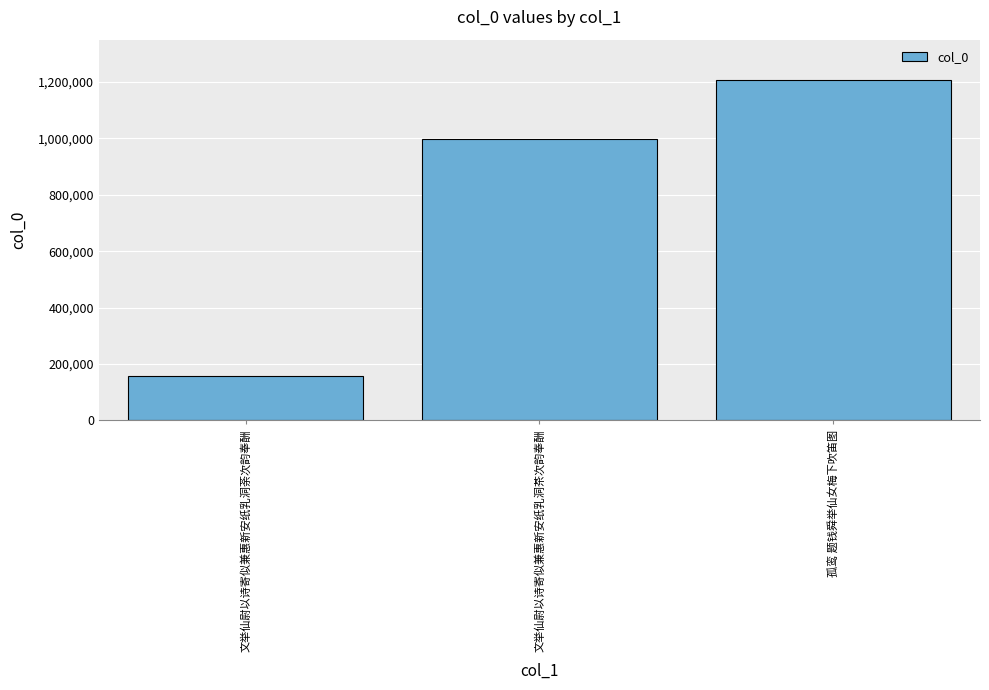

Which category has the highest value across all series?

孤鸾 题钱舜举仙女梅下吹笛图